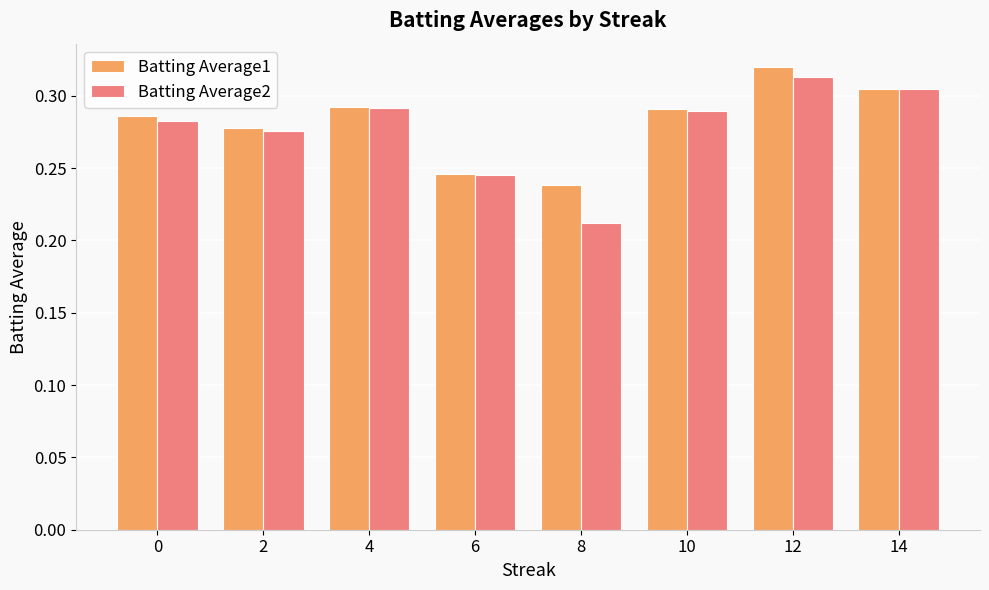

At which category is the sum across all series the highest?

12